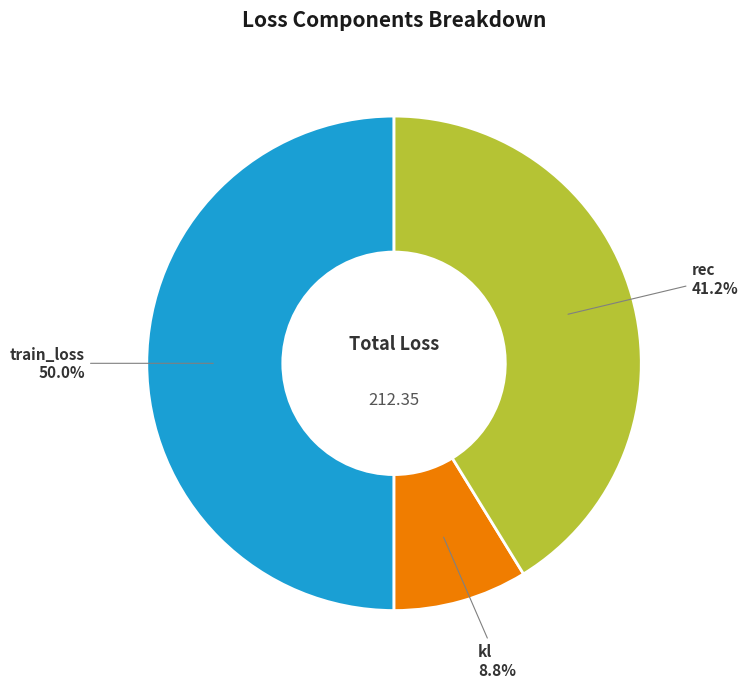

Does kl represent more than half of the total?

No